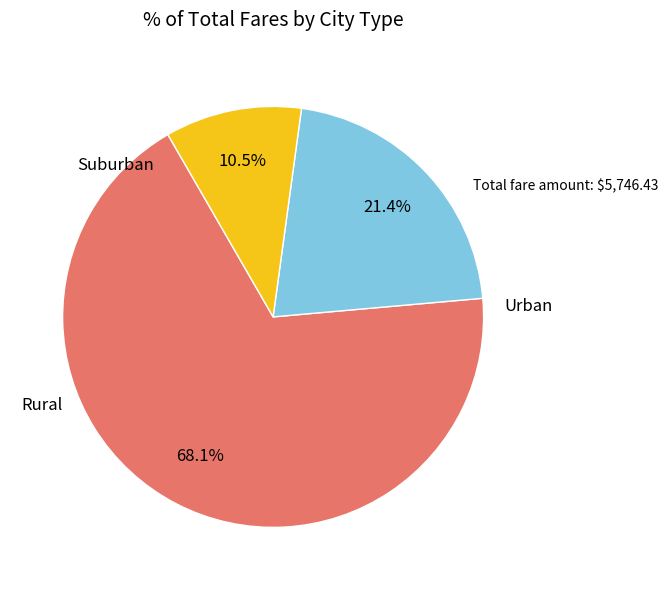

How many segments does this pie chart have?

3